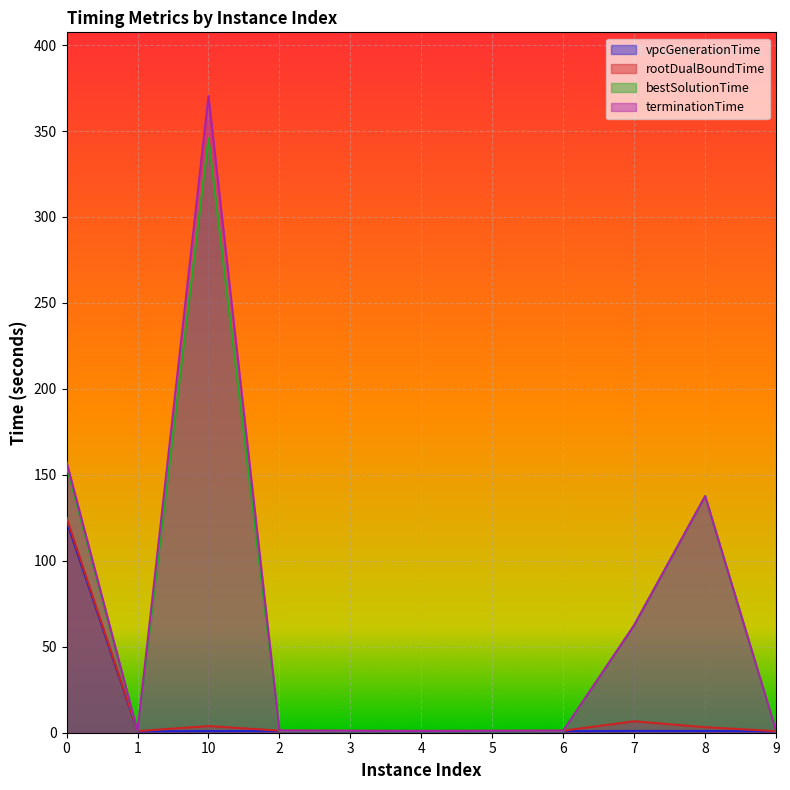

Which series changed the most between 10 and 6?

terminationTime